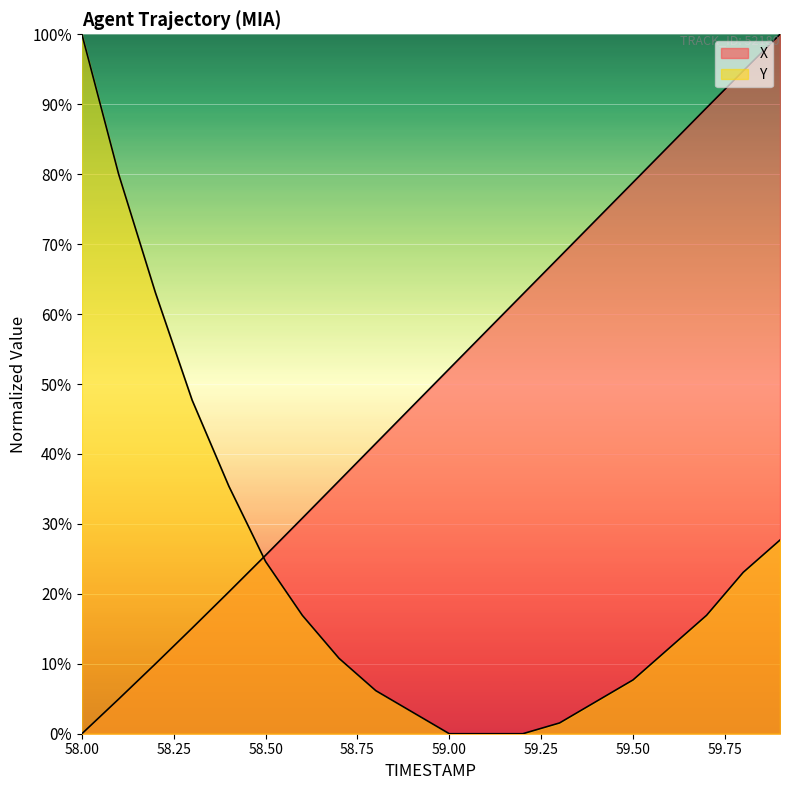

What is the difference between the Y values at 59.1 and 58.6?

16.9